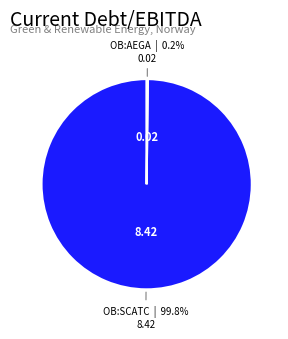

Does any single category account for the majority?

Yes